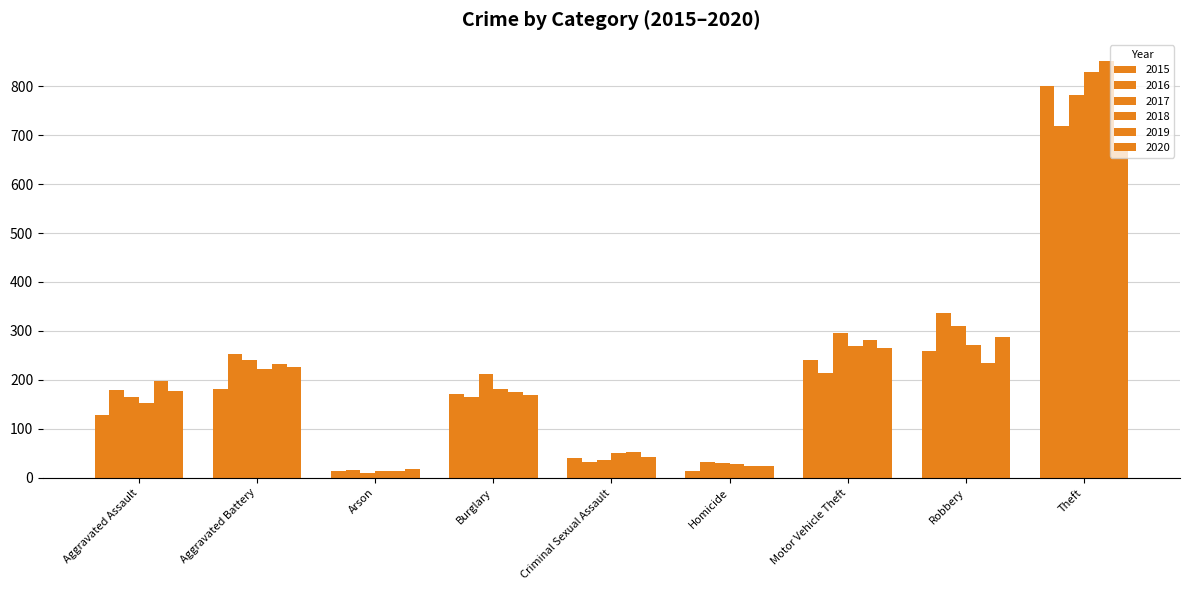

How many categories are shown in the chart?

9